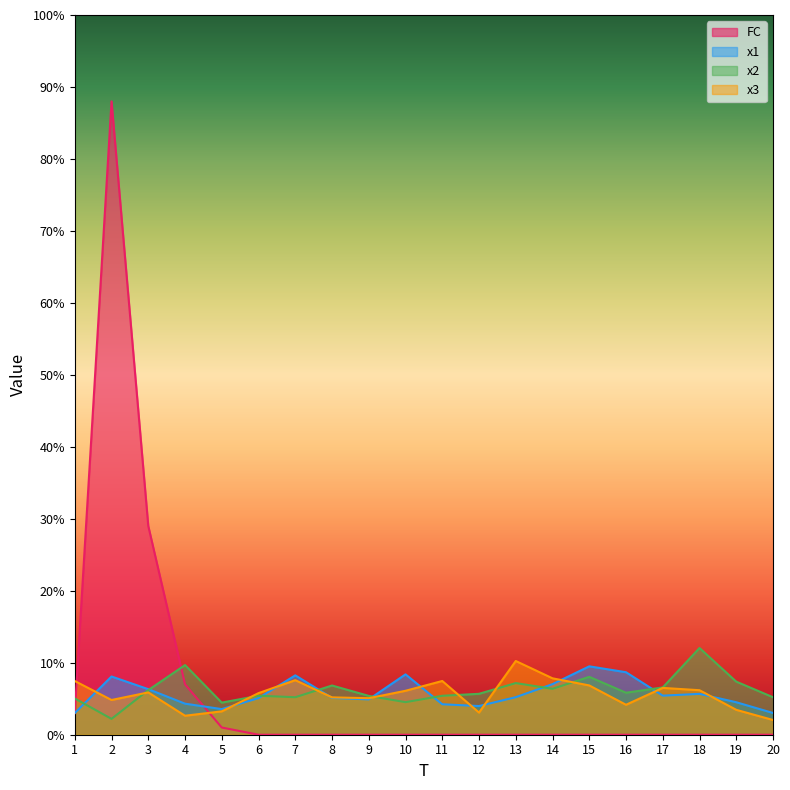

At which category does FC reach its first local peak?

2